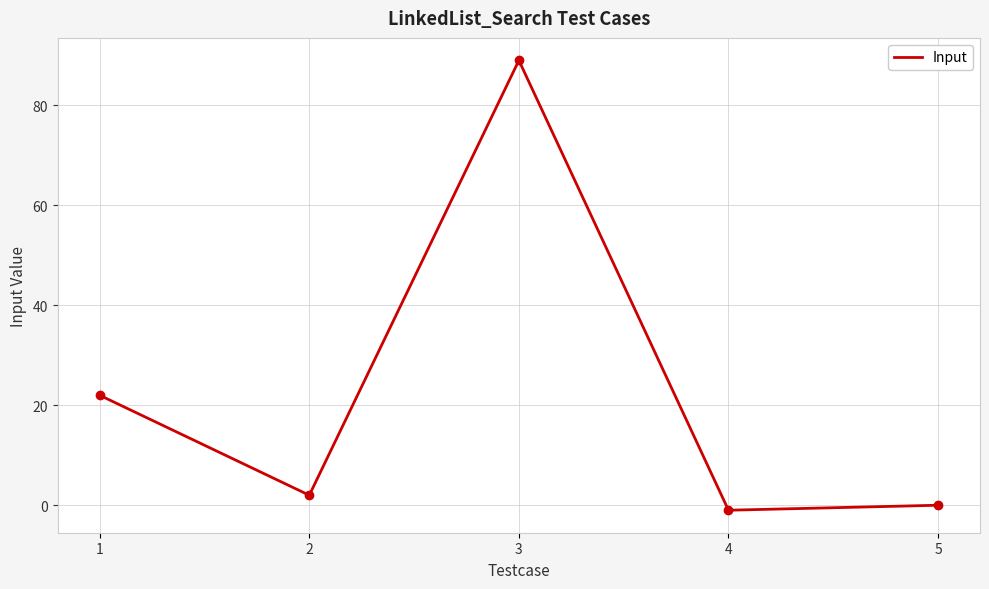

Where does the data first go above 2?

1